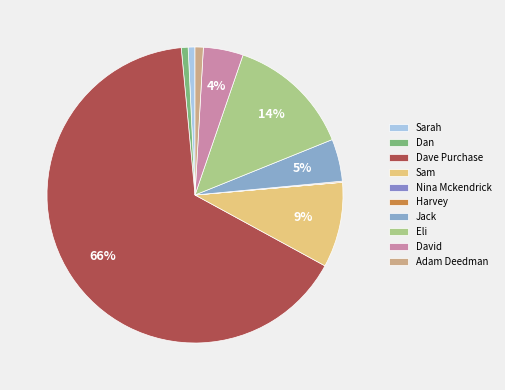

Rank the categories by value from highest to lowest.

Dave Purchase, Eli, Sam, Jack, David, Adam Deedman, Sarah, Dan, Harvey, Nina Mckendrick